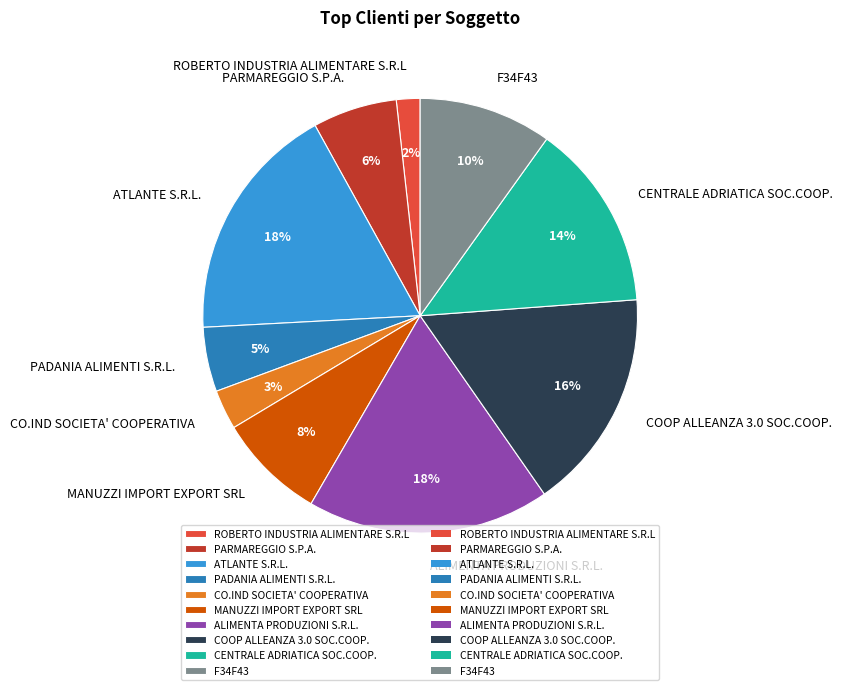

Is the sum of PARMAREGGIO S.P.A. and ALIMENTA PRODUZIONI S.R.L. greater than half?

No